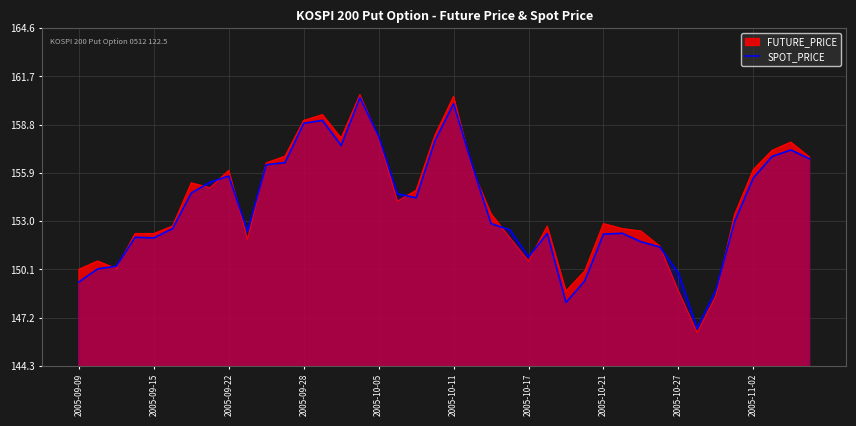

True or false: SPOT_PRICE has a value of 275.3 at 2005-09-28.

False